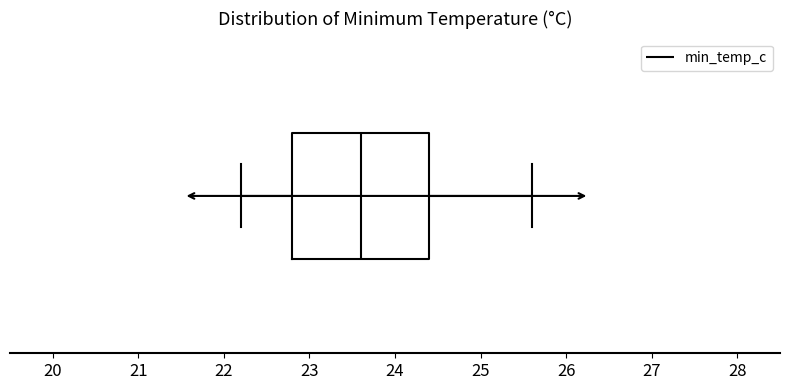

Transcribe this box plot: give where the median line is, the range the box spans, and where the two whiskers end, as read against the x-axis. The values are not printed on the chart, so give them approximately, as read against the axis.

median 23.6, box 22.8 to 24.4, whiskers 22.2 to 25.6